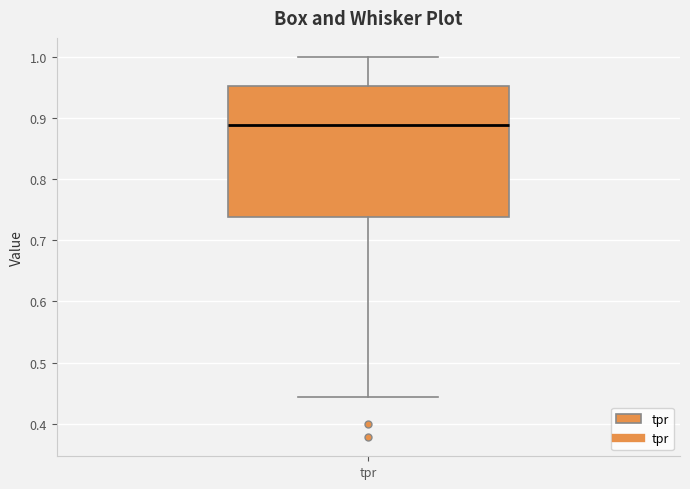

Transcribe this box plot: give where the median line is, the range the box spans, and where the two whiskers end, as read against the y-axis. The values are not printed on the chart, so give them approximately, as read against the axis.

median 0.89, box 0.74 to 0.95, whiskers 0.44 to 1.00